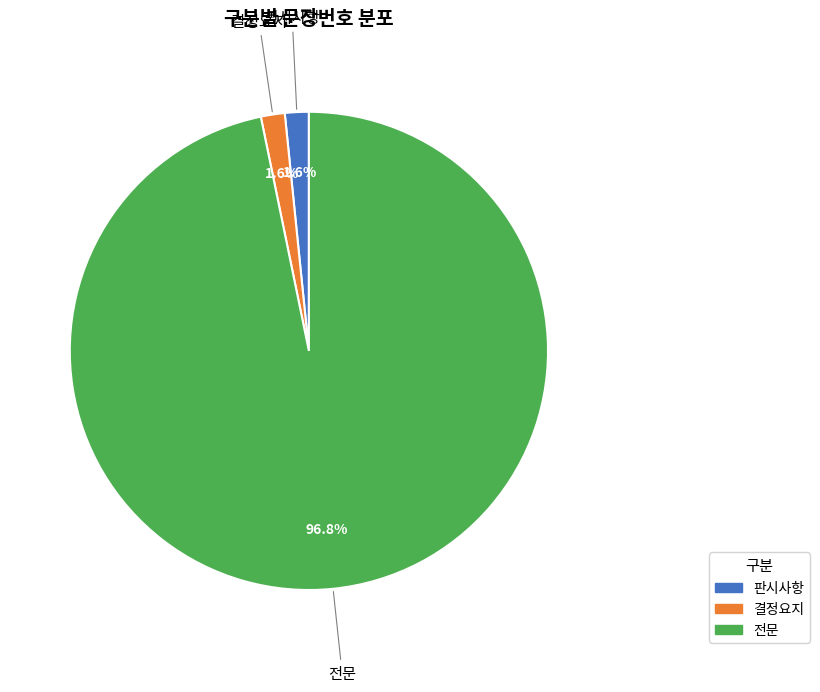

What is the largest slice in the pie chart?

전문